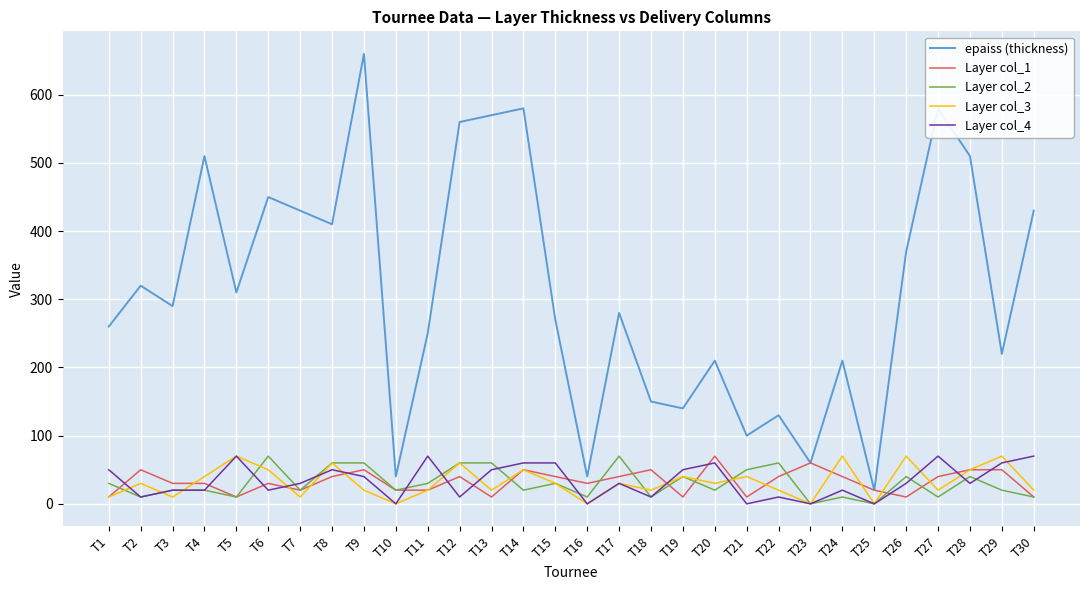

True or false: Layer col_4 has a value of -25 at T21.

False